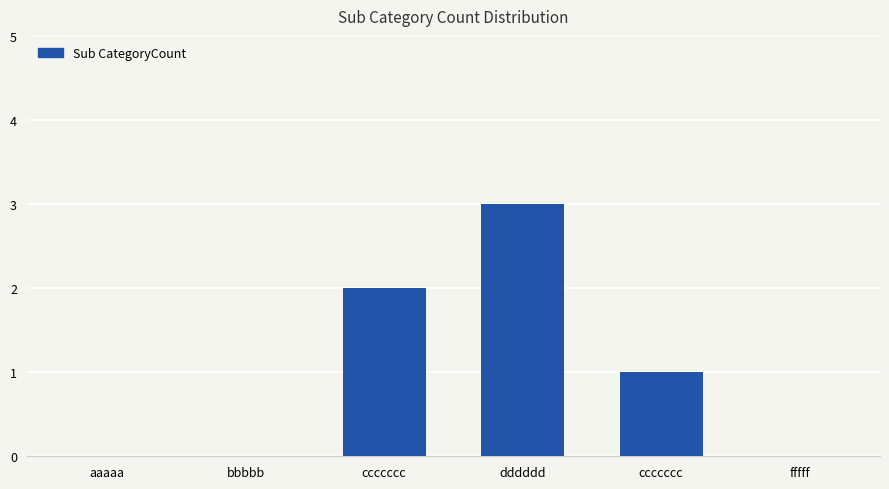

Which category has the highest value across all series?

dddddd